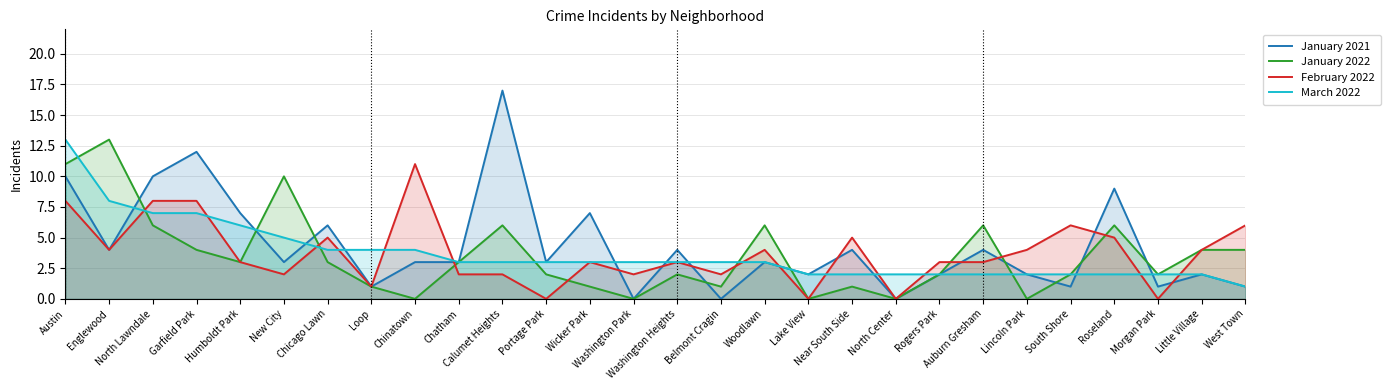

At Morgan Park, list the series in order from largest to smallest.

January 2022, March 2022, January 2021, February 2022